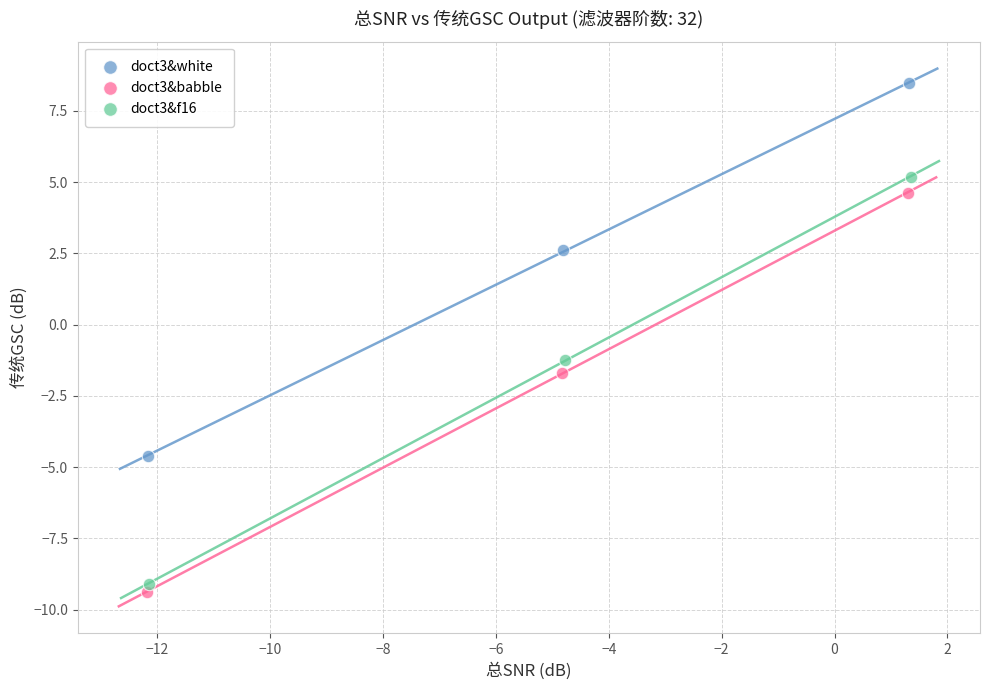

Which series reaches the minimum Y coordinate?

doct3&babble